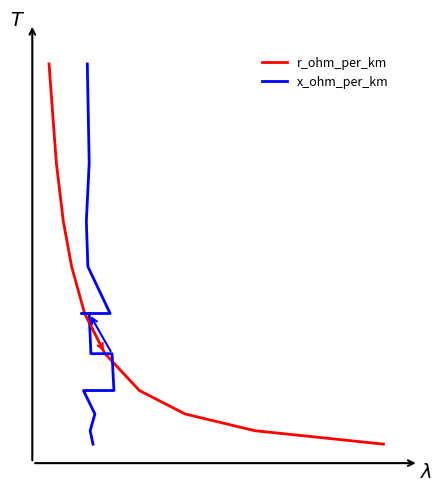

How many lines are shown in the chart?

2